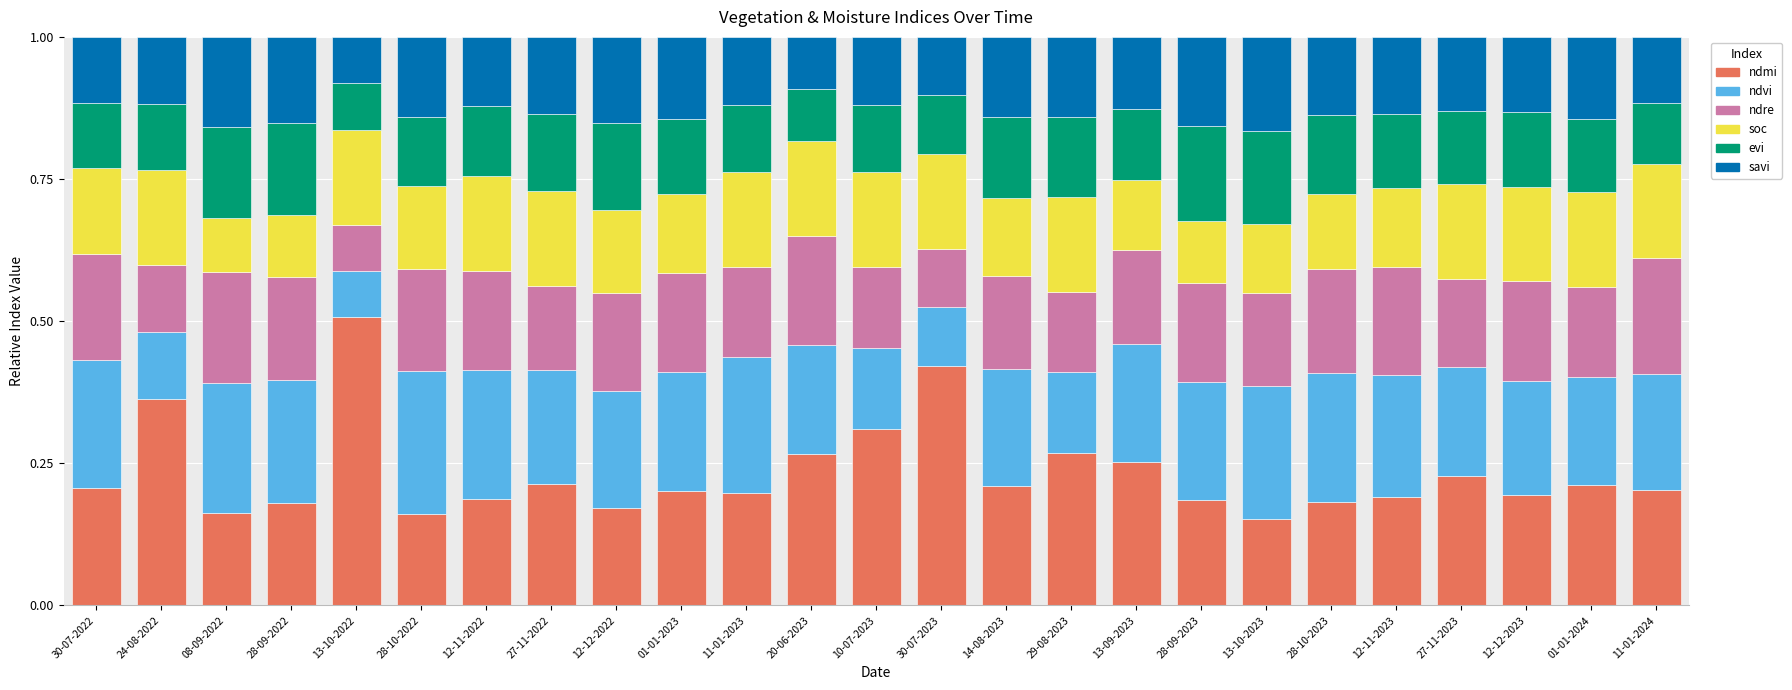

What is the sum of all ndmi values?

5.8